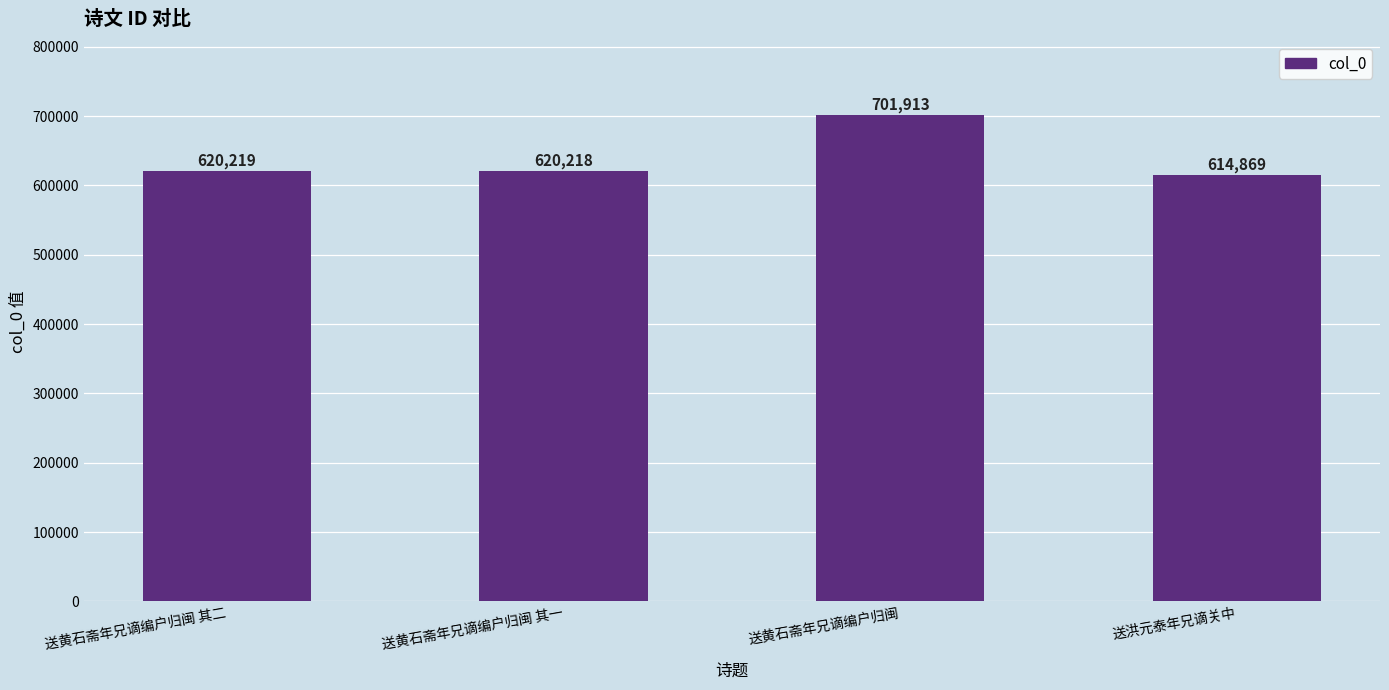

Read the value at 送黄石斋年兄谪编户归闽, to the nearest 50.

701900